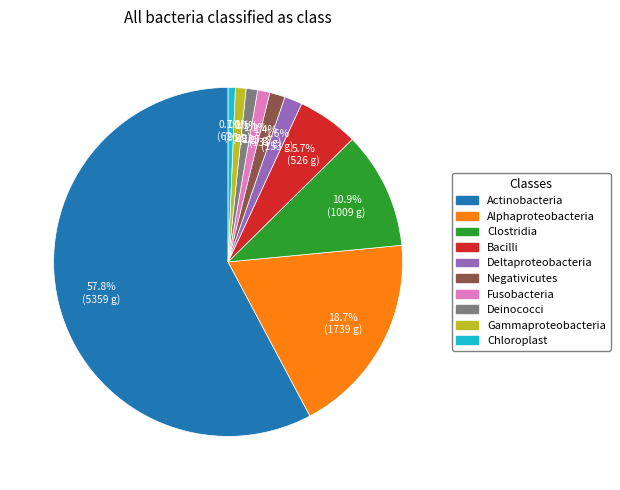

What is the ratio of the value at Gammaproteobacteria to the value at Deinococci?

0.9